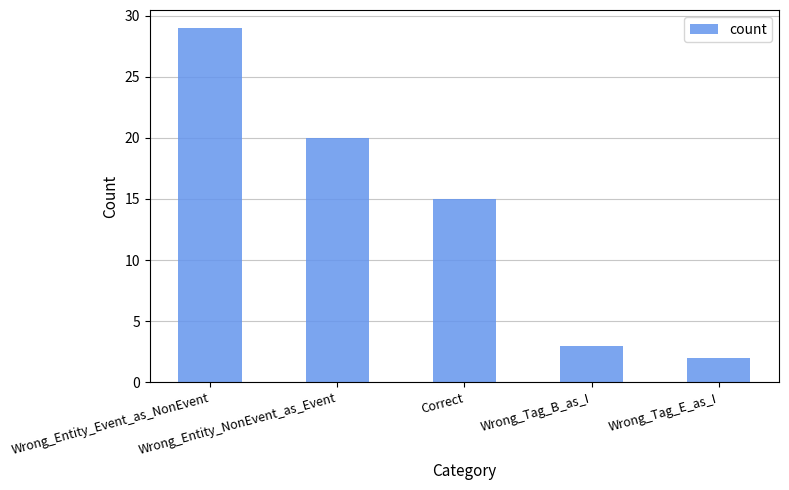

What is the label of the 3rd bar from the left?

Correct